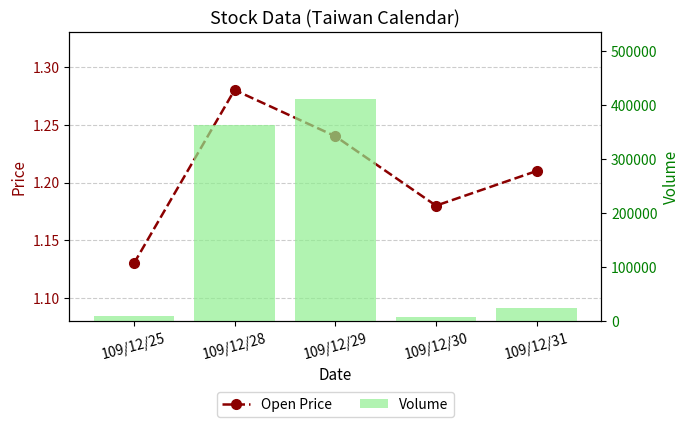

What is the difference between the second highest and minimum values in the Volume series?

355000.0